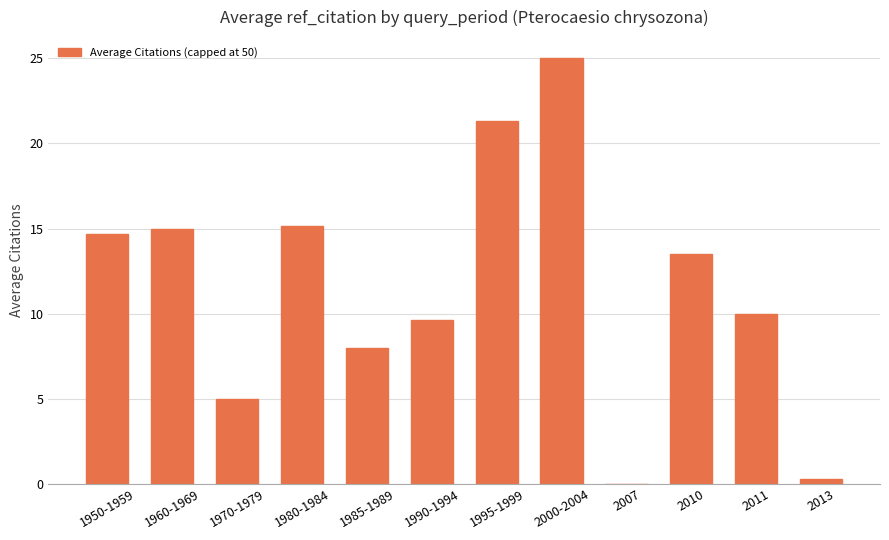

What is the change in value from 1960-1969 to 1995-1999?

+6.3